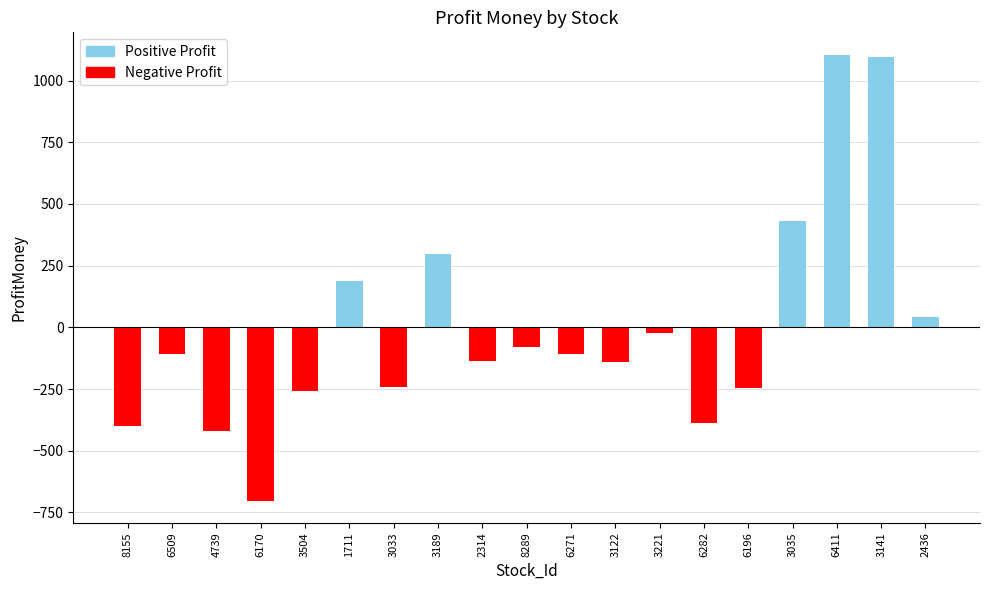

The chart shows a value of -109.2 at 6509. True or false?

True